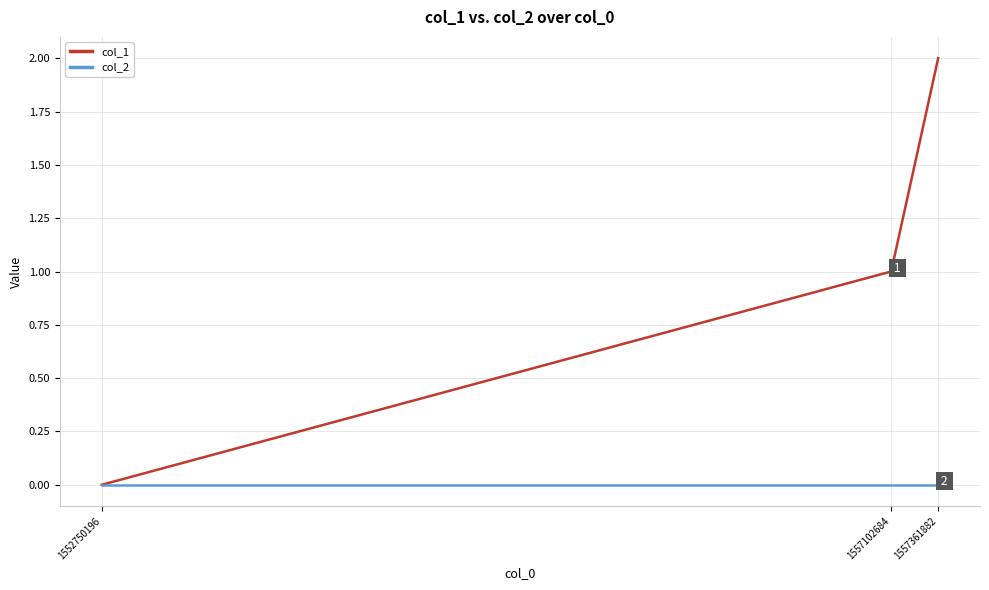

At which category does the chart reach its peak across all series?

1557361882